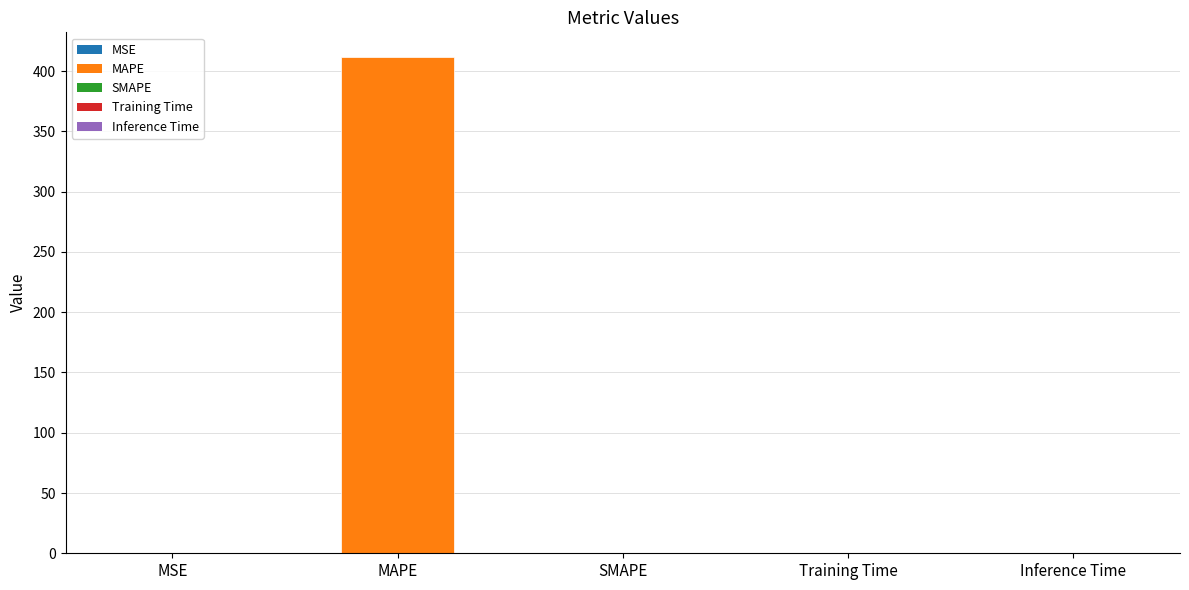

What is the sum of all values?

411.6